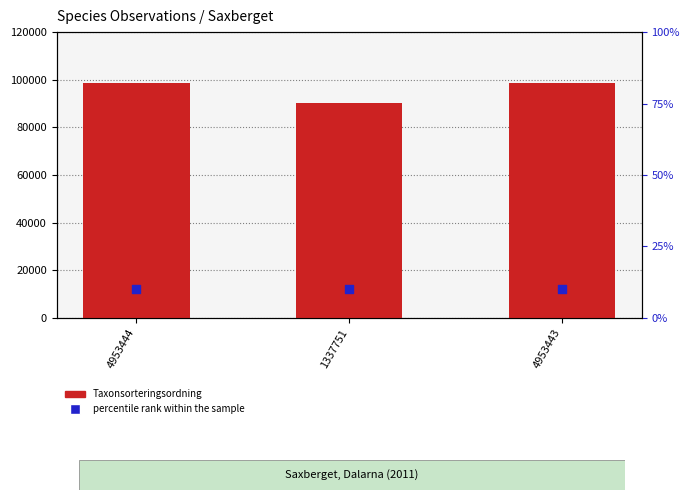

What are all the series names shown in the legend?

Taxonsorteringsordning, percentile rank within the sample